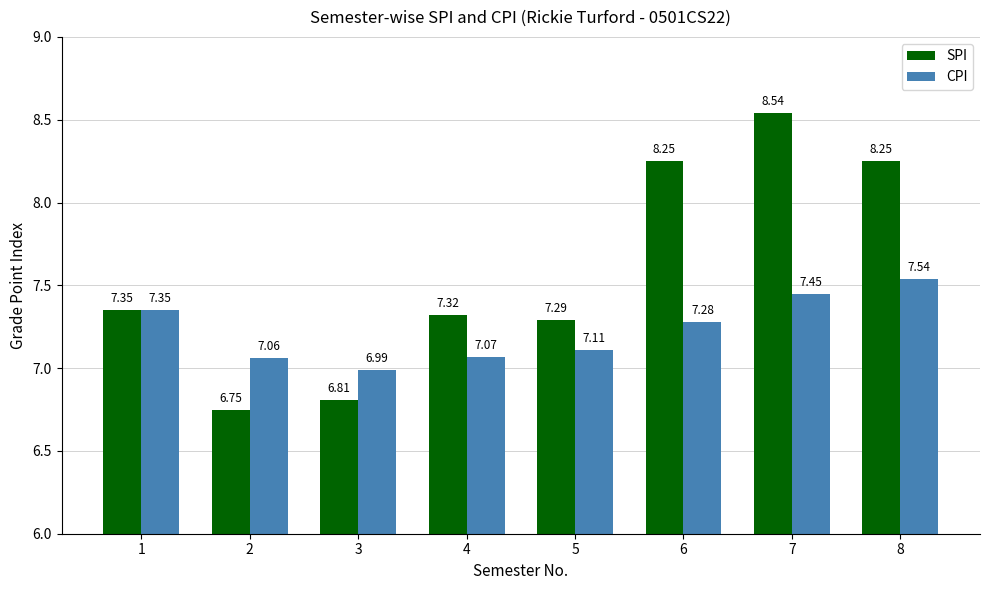

The value of CPI at 6 is 7.3. True or false?

True